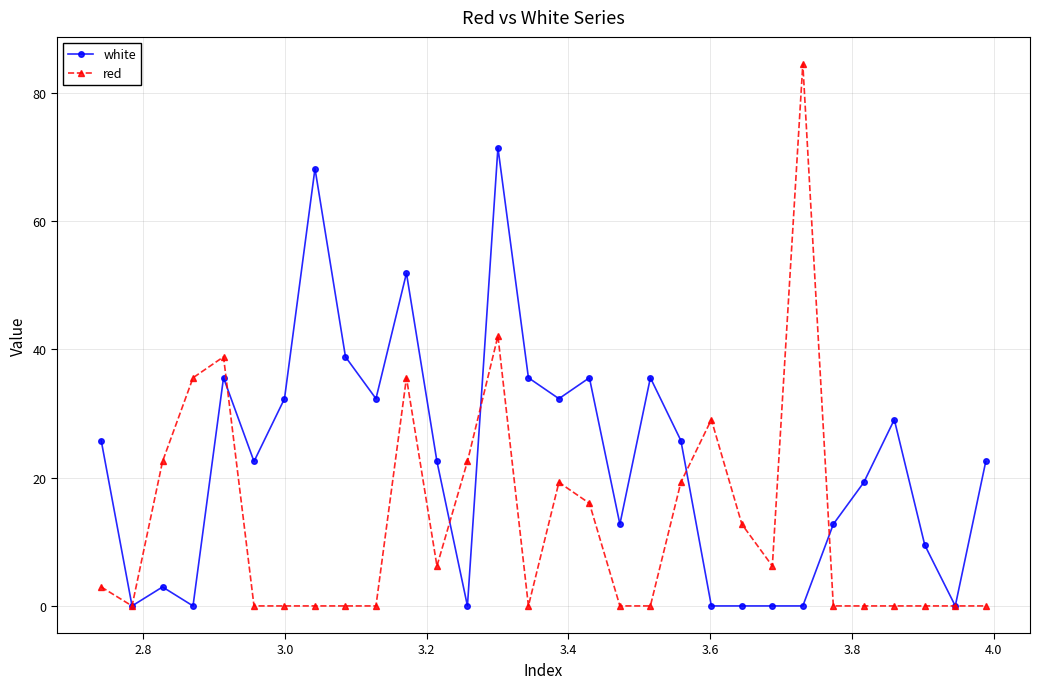

Is this an area chart (filled region under the line)?

No